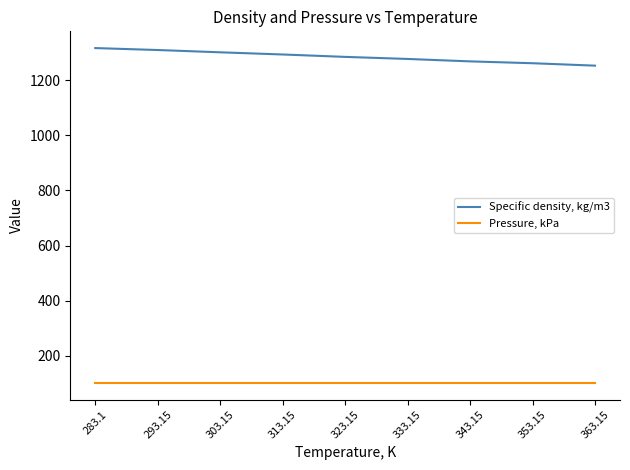

List the series in order of their peak value, lowest first.

Pressure, kPa, Specific density, kg/m3